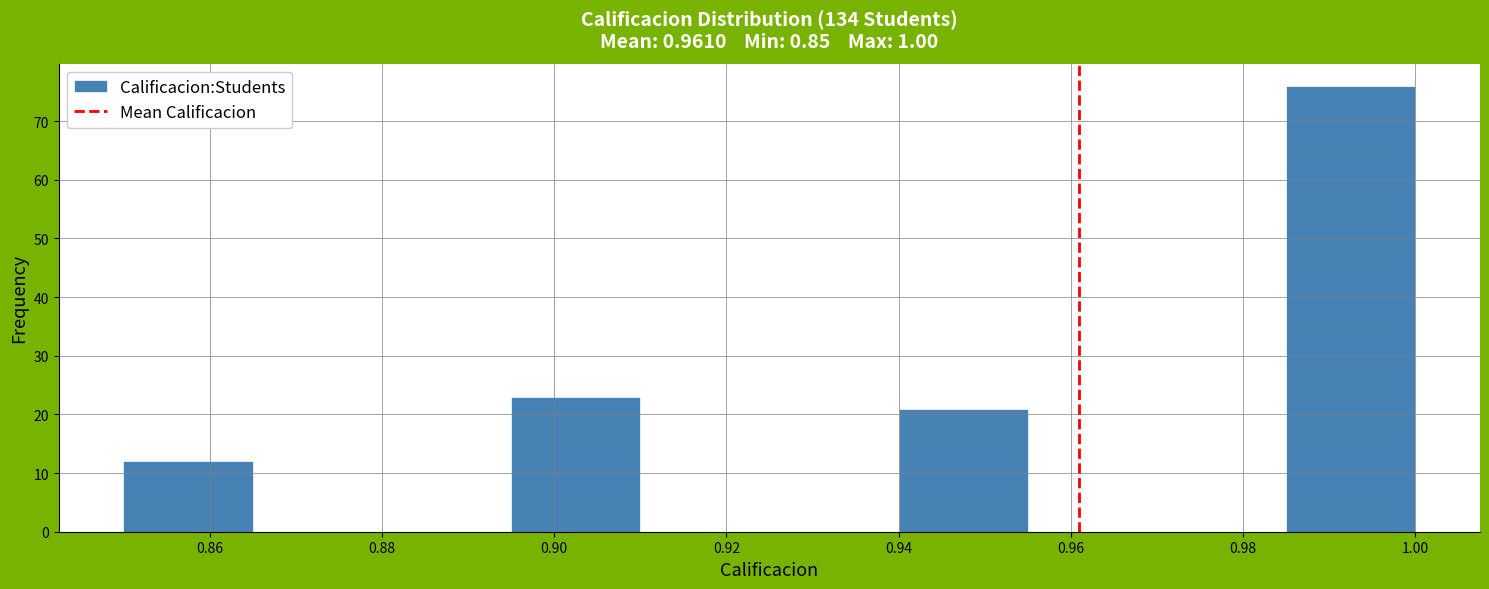

How tall is the bar that spans 0.895 to 0.910 on the x-axis? Neither the bar edges nor the heights are printed on the chart, so give them approximately, as read against the axes.

23